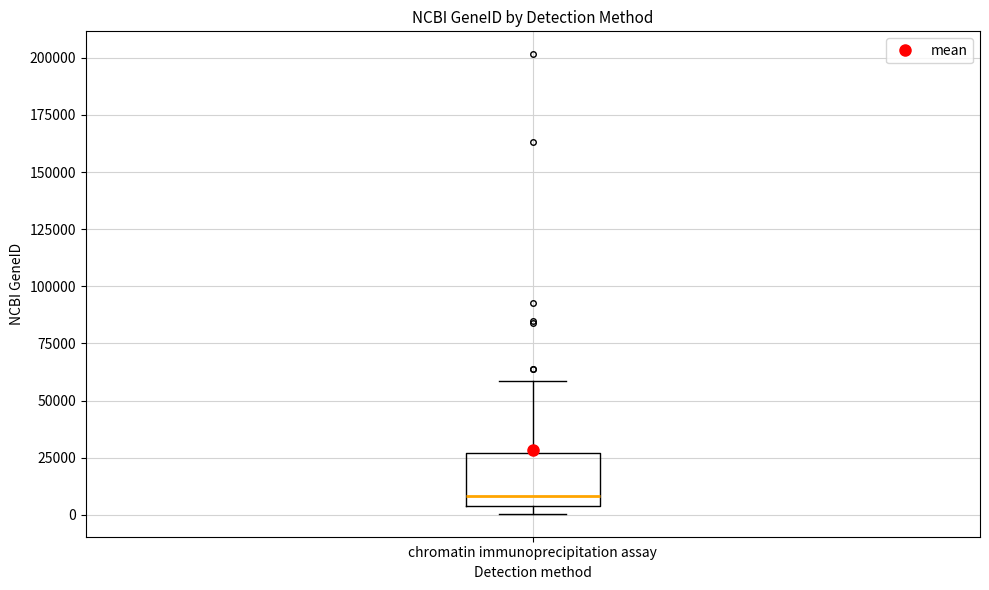

Transcribe this box plot: give where the median line is, the range the box spans, and where the two whiskers end, as read against the y-axis. The values are not printed on the chart, so give them approximately, as read against the axis.

median 10000, box 5000 to 25000, whiskers 0 to 60000